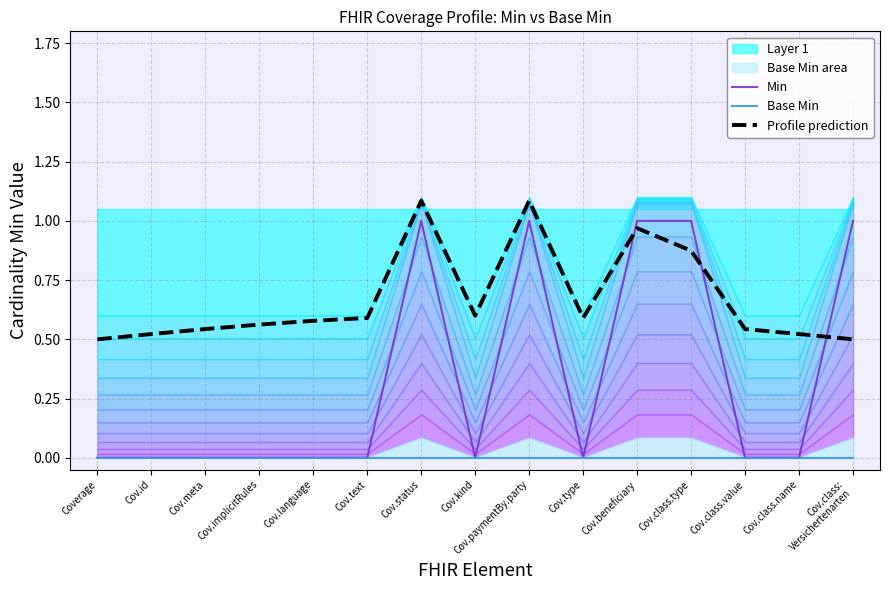

Reading right to left, extract all data points from this chart.

Min: Cov.class:
Versichertenarten=1.0	Cov.class.name=0.0	Cov.class.value=0.0	Cov.class.type=1.0	Cov.beneficiary=1.0	Cov.type=0.0	Cov.paymentBy.party=1.0	Cov.kind=0.0	Cov.status=1.0	Cov.text=0.0	Cov.language=0.0	Cov.implicitRules=0.0	Cov.meta=0.0	Cov.id=0.0	Coverage=0.0
Base Min: Cov.class:
Versichertenarten=0.0	Cov.class.name=0.0	Cov.class.value=0.0	Cov.class.type=0.0	Cov.beneficiary=0.0	Cov.type=0.0	Cov.paymentBy.party=0.0	Cov.kind=0.0	Cov.status=0.0	Cov.text=0.0	Cov.language=0.0	Cov.implicitRules=0.0	Cov.meta=0.0	Cov.id=0.0	Coverage=0.0
Profile prediction: Cov.class:
Versichertenarten=0.5	Cov.class.name=0.5	Cov.class.value=0.5	Cov.class.type=0.9	Cov.beneficiary=1.0	Cov.type=0.6	Cov.paymentBy.party=1.1	Cov.kind=0.6	Cov.status=1.1	Cov.text=0.6	Cov.language=0.6	Cov.implicitRules=0.6	Cov.meta=0.5	Cov.id=0.5	Coverage=0.5